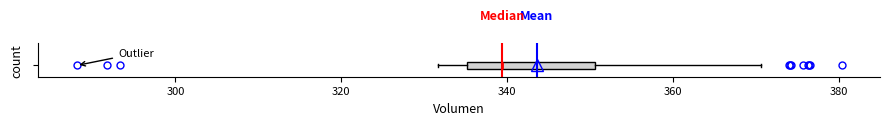

Where is the left edge of the box on the x-axis? The values are not printed on the chart, so give them approximately, as read against the axis.

336